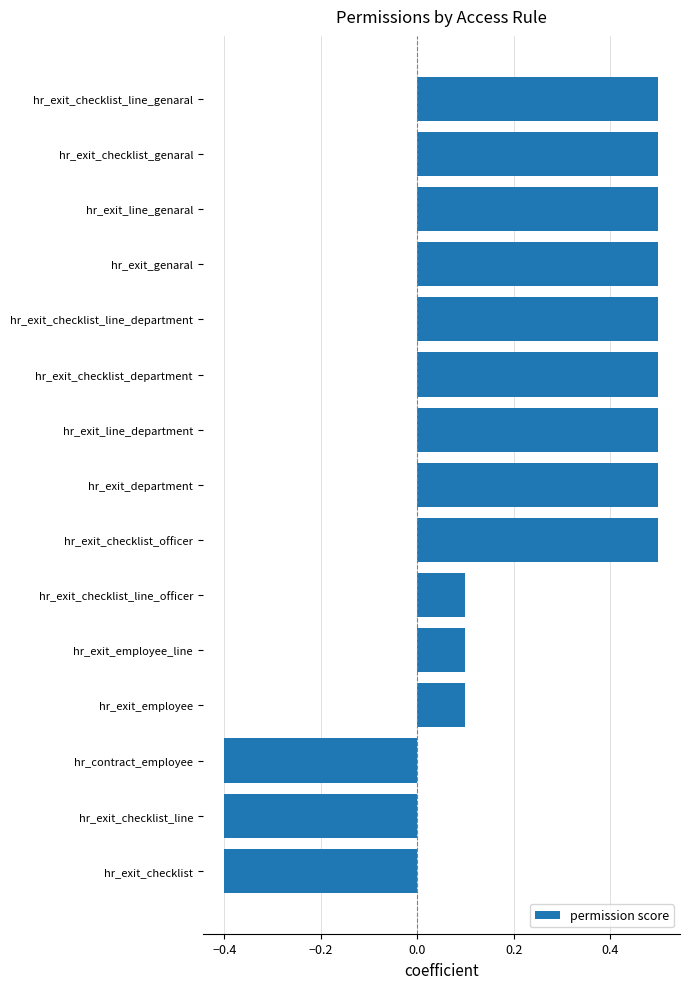

True or false: the data shows -0.7 at hr_exit_checklist.

False